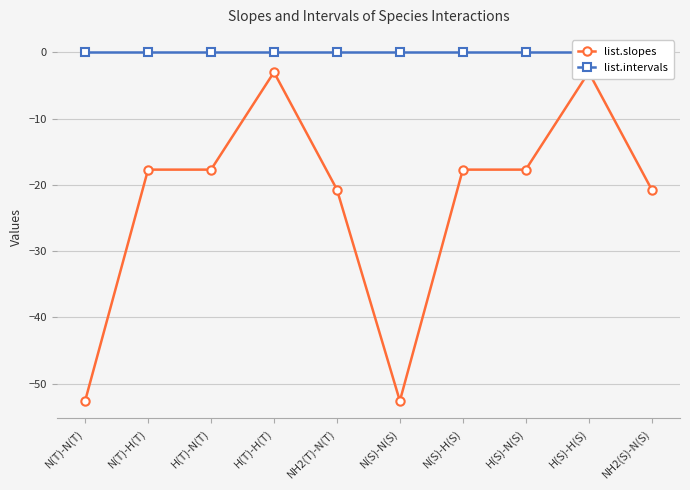

Reading left to right, extract all data points from this chart.

list.slopes: N(T)-N(T)=-52.6	N(T)-H(T)=-17.7	H(T)-N(T)=-17.7	H(T)-H(T)=-3.0	NH2(T)-N(T)=-20.7	N(S)-N(S)=-52.6	N(S)-H(S)=-17.7	H(S)-N(S)=-17.7	H(S)-H(S)=-3.0	NH2(S)-N(S)=-20.7
list.intervals: N(T)-N(T)=0.0	N(T)-H(T)=0.0	H(T)-N(T)=0.0	H(T)-H(T)=0.0	NH2(T)-N(T)=0.0	N(S)-N(S)=0.0	N(S)-H(S)=0.0	H(S)-N(S)=0.0	H(S)-H(S)=0.0	NH2(S)-N(S)=0.0